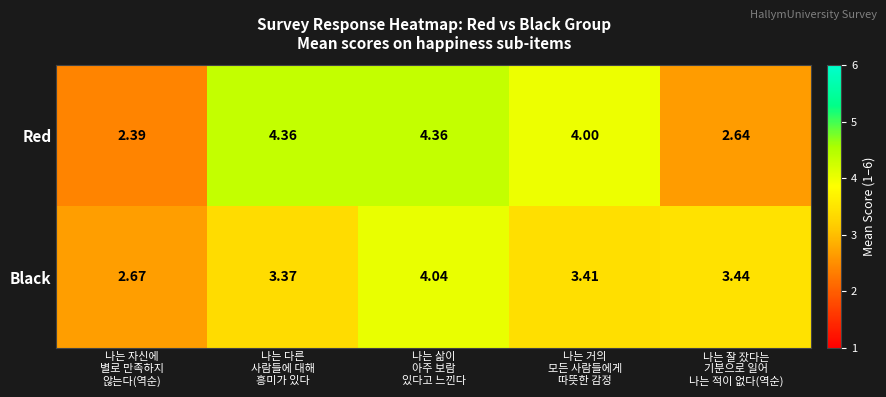

What is the spread (max minus min) of values at 나는 자신에
별로 만족하지
않는다(역순)?

0.3